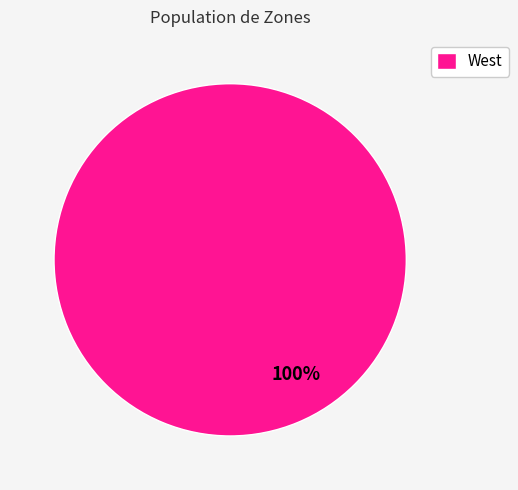

Which slice represents more than half of the pie?

West